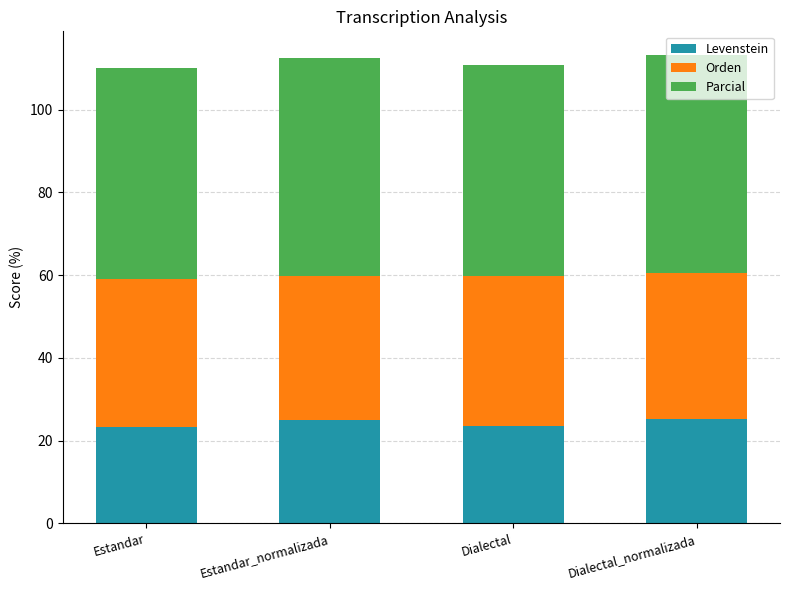

What value does the Levenstein series have at Estandar?

23.3